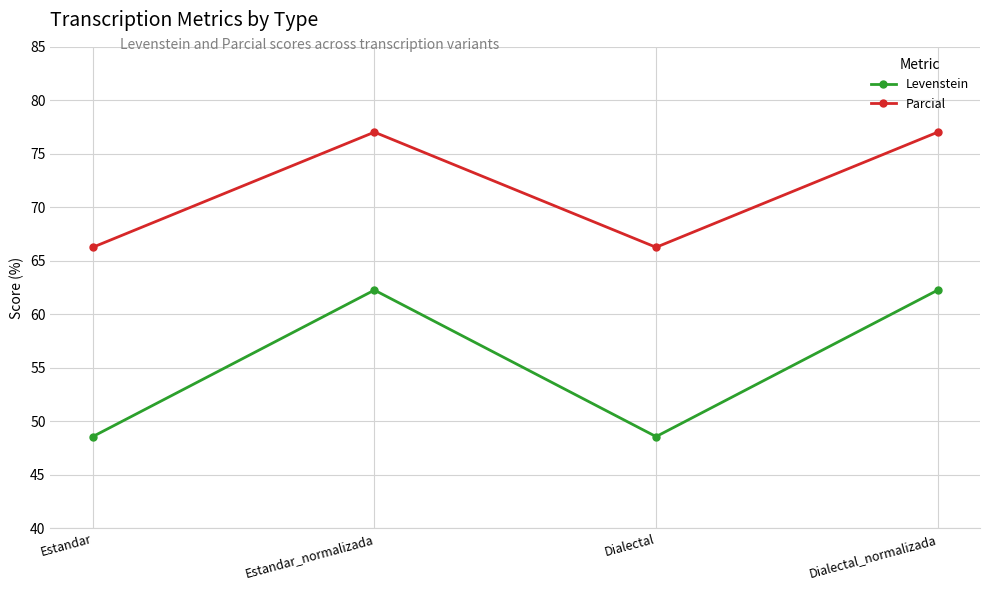

Which series has the widest spread of values?

Levenstein